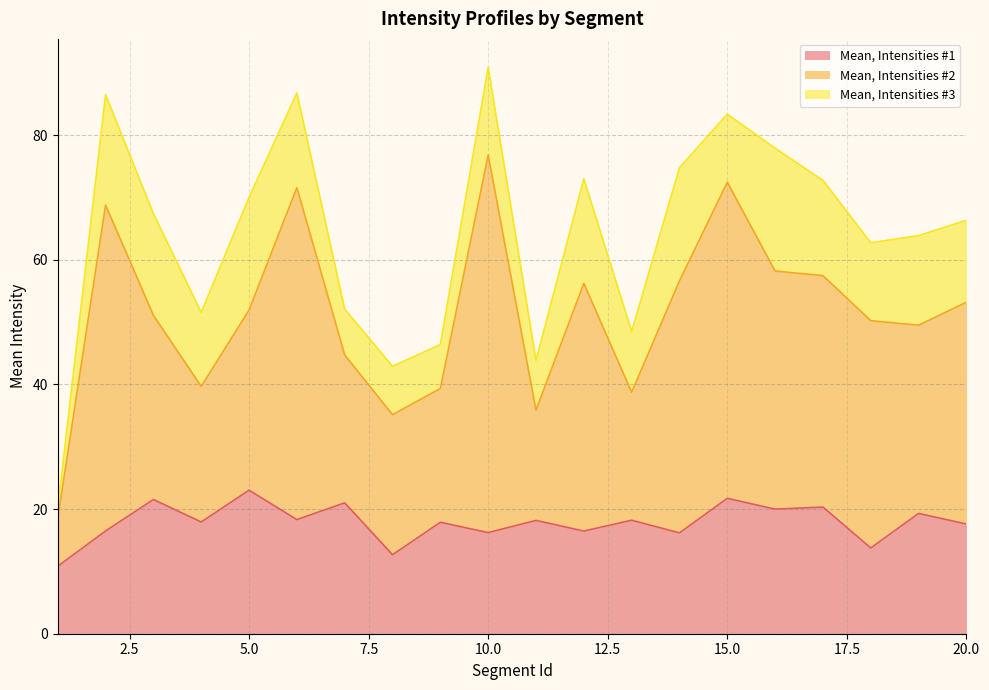

Which series has the largest range (max minus min)?

Mean, Intensities #2